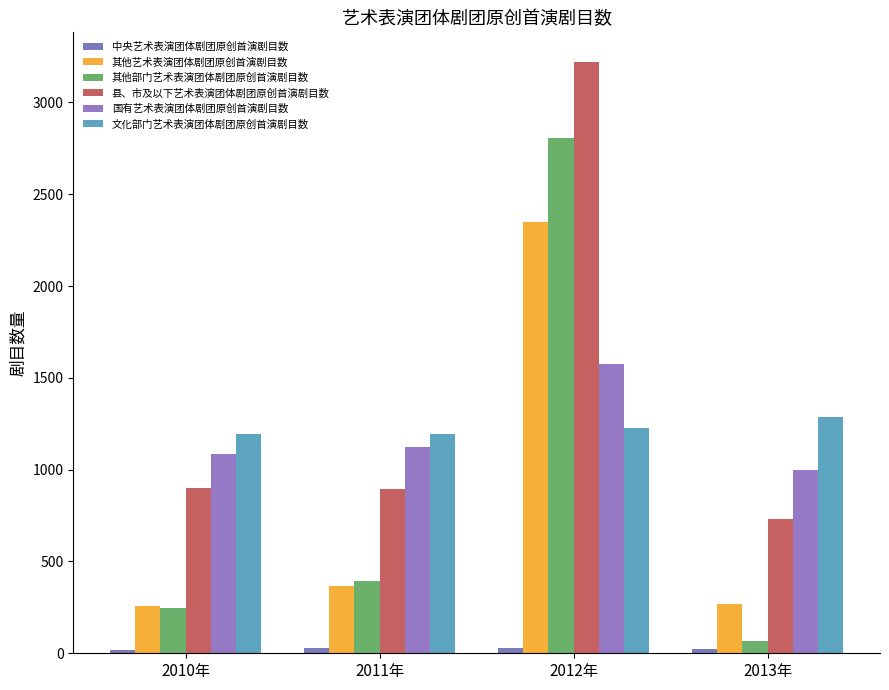

Read the 其他部门艺术表演团体剧团原创首演剧目数 value at 2013年, to the nearest 50.

50